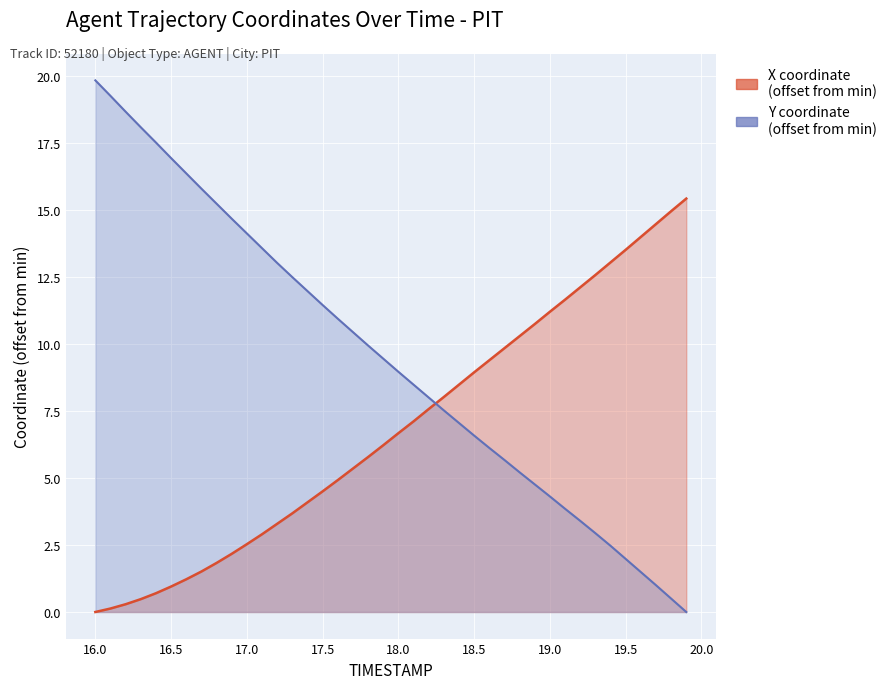

Rank the series at 18.5 from lowest to highest value.

Y, X